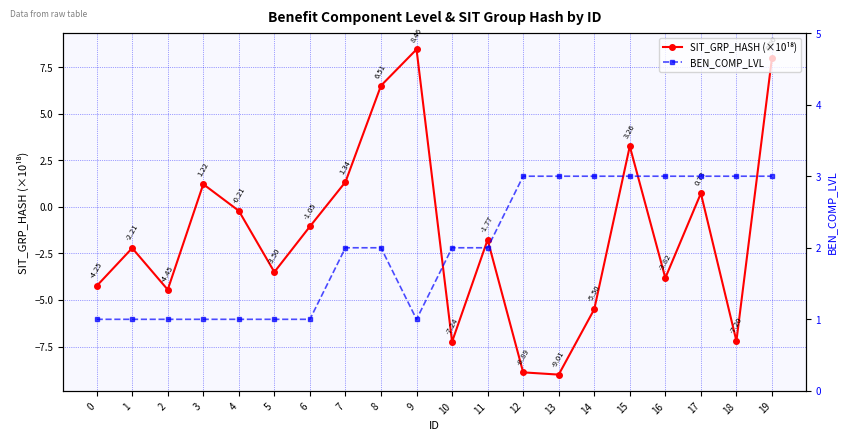

What is the sum of all BEN_COMP_LVL values?

40.0